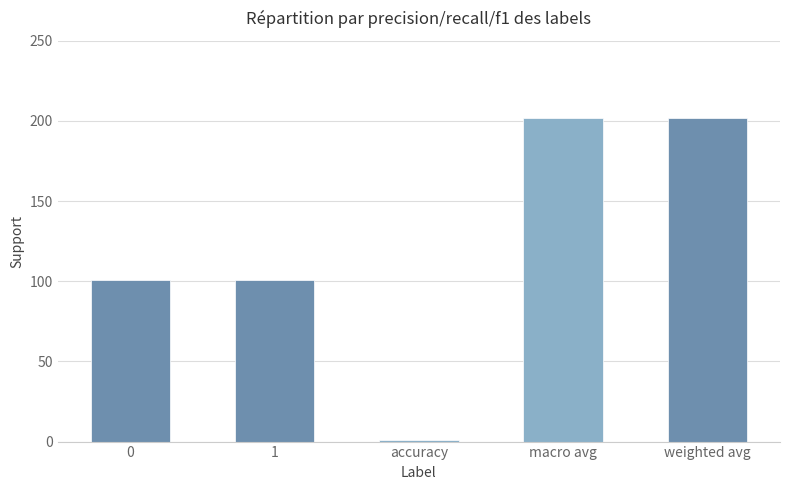

Approximately how many times larger is the value at 1 compared to macro avg?

0.5